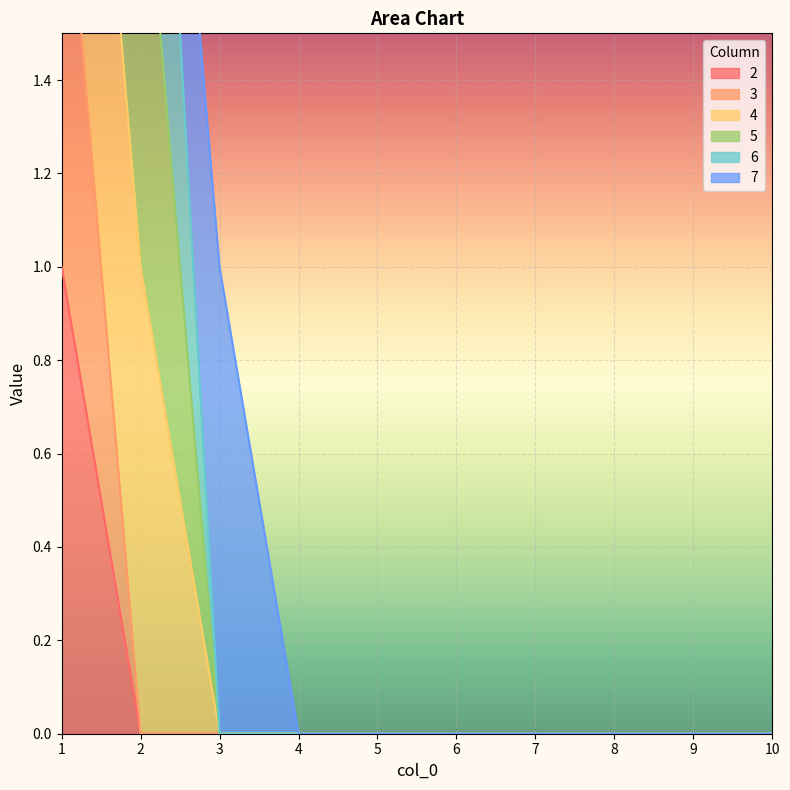

True or false: 2 and 4 intersect in this chart.

False